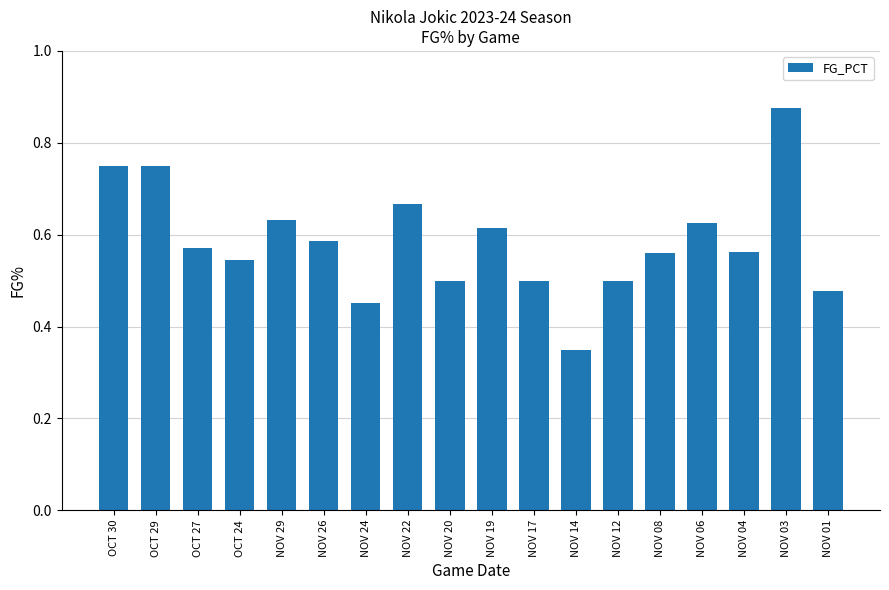

How many distinct data groups are displayed?

1